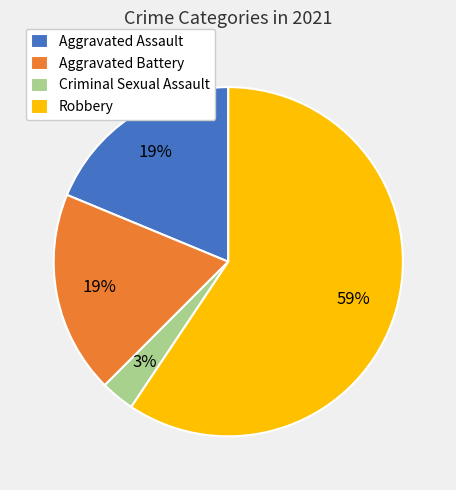

Combined, do Aggravated Assault and Aggravated Battery account for over 50%?

No